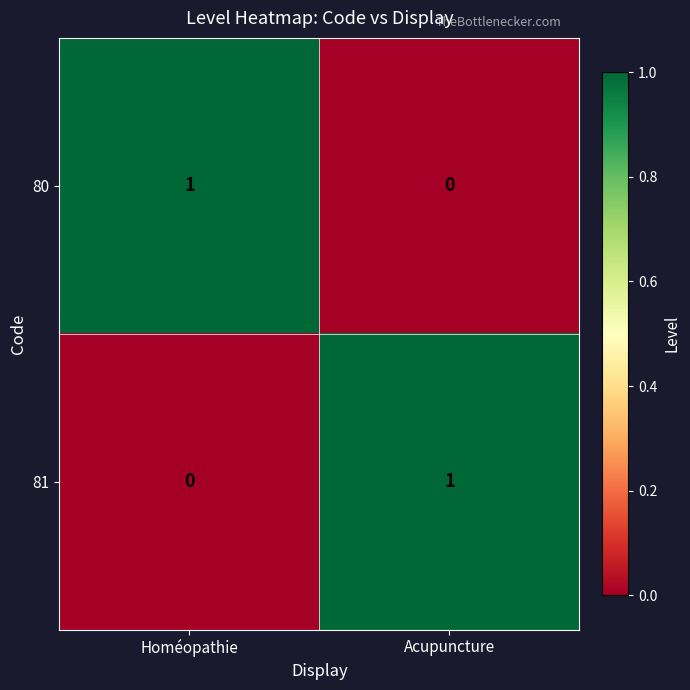

What is the maximum value shown in the chart?

1